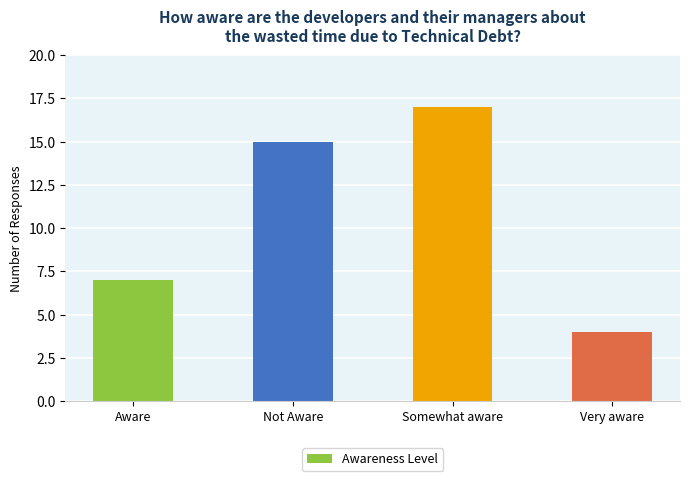

How many categories are shown in the chart?

4